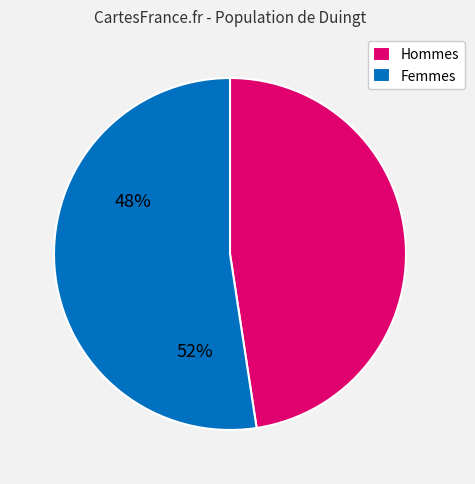

True or false: Hommes accounts for 58% of the total.

False